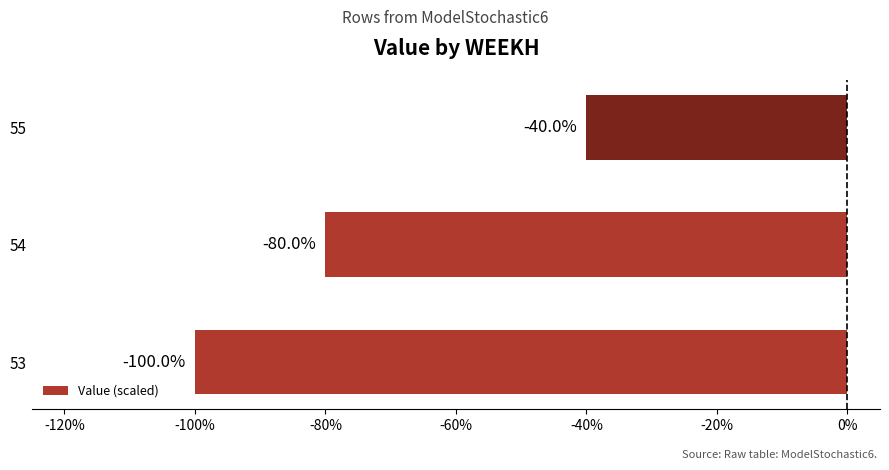

Read the value at 55.

-40.0